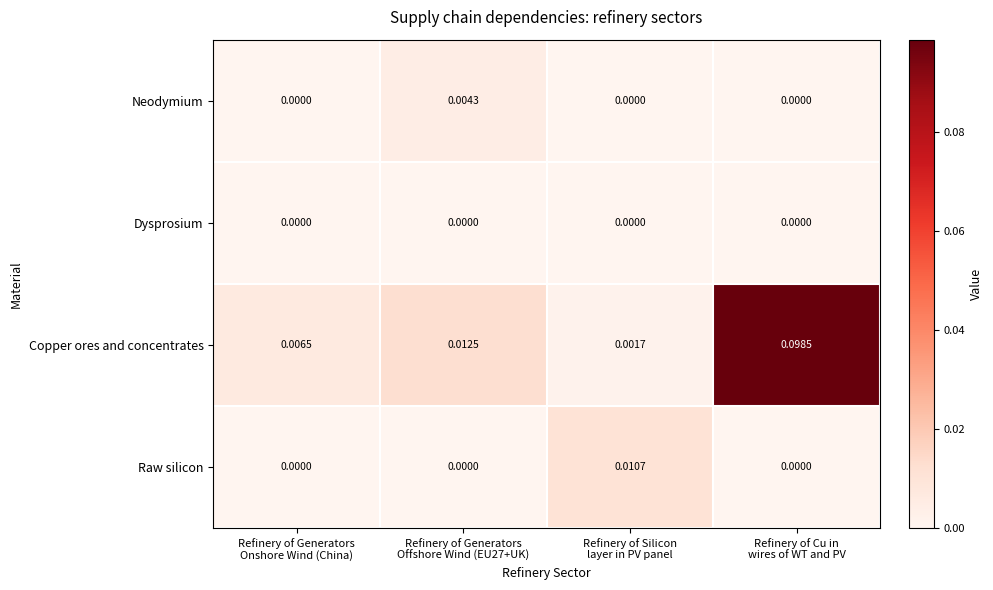

Rank the series by their maximum value, from lowest to highest.

Dysprosium, Neodymium, Raw silicon, Copper ores and concentrates